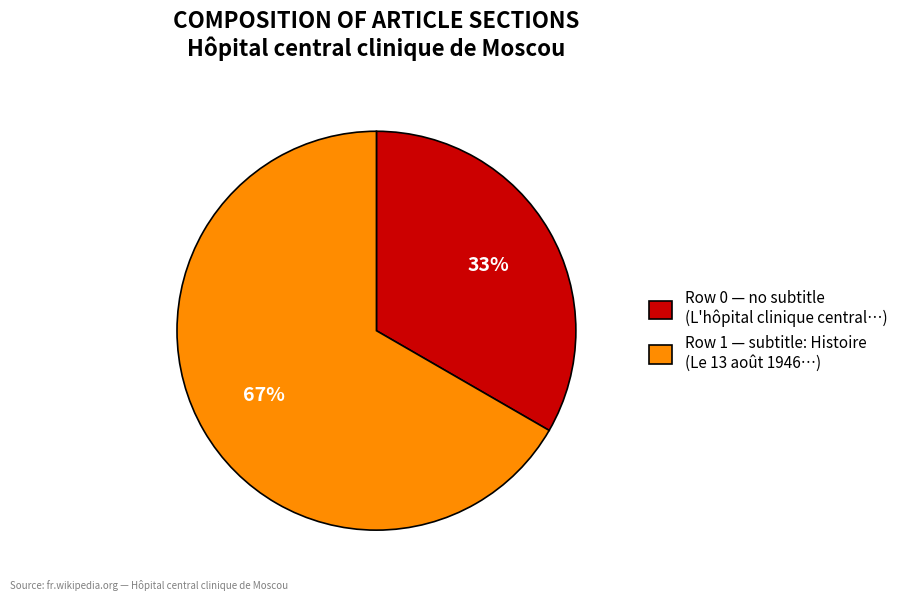

What is the ratio of the value at Row 1 — subtitle: Histoire (Le 13 août 1946…) to the value at Row 0 — no subtitle (L'hôpital clinique central…)?

2.0